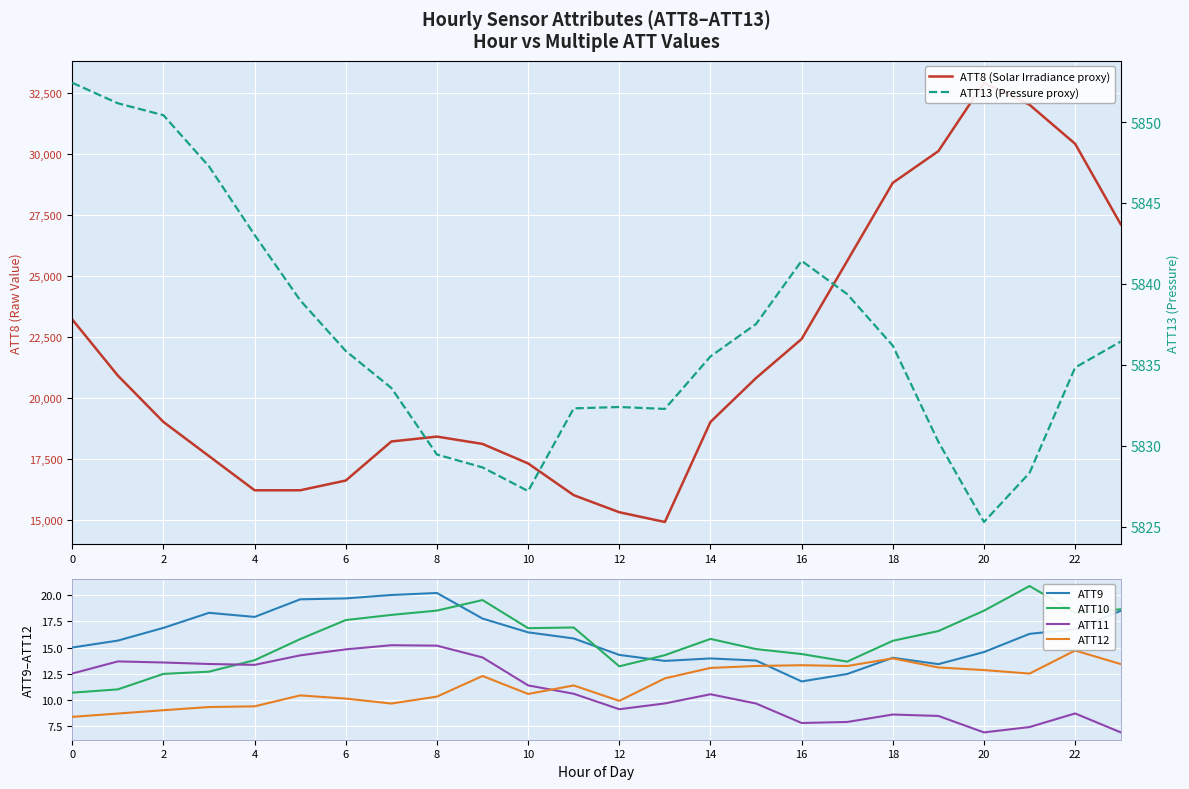

What is the difference between the second highest and second lowest values in the ATT10 series?

8.6